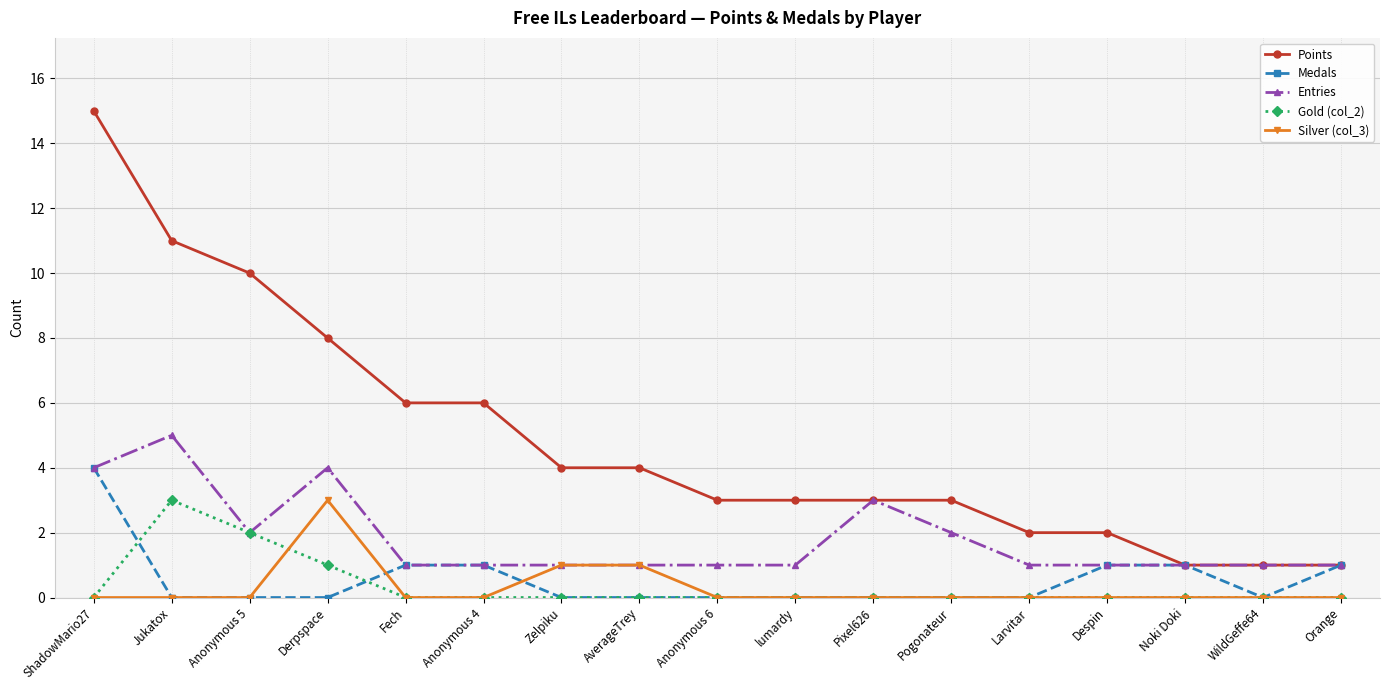

Does the chart have visible grid lines?

Yes